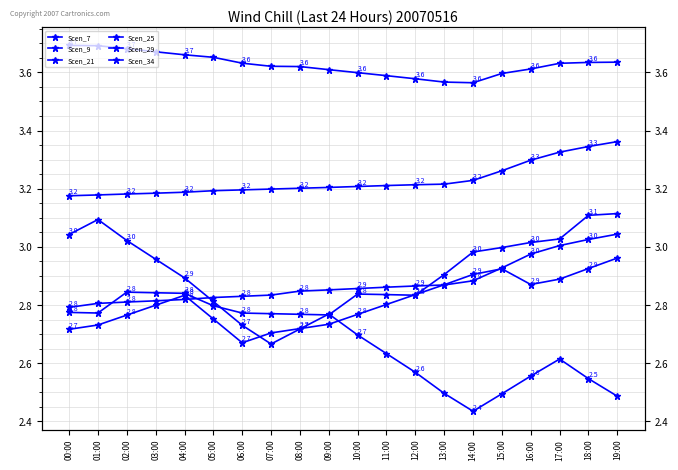

Read the Scen_21 value at 03:00.

3.0